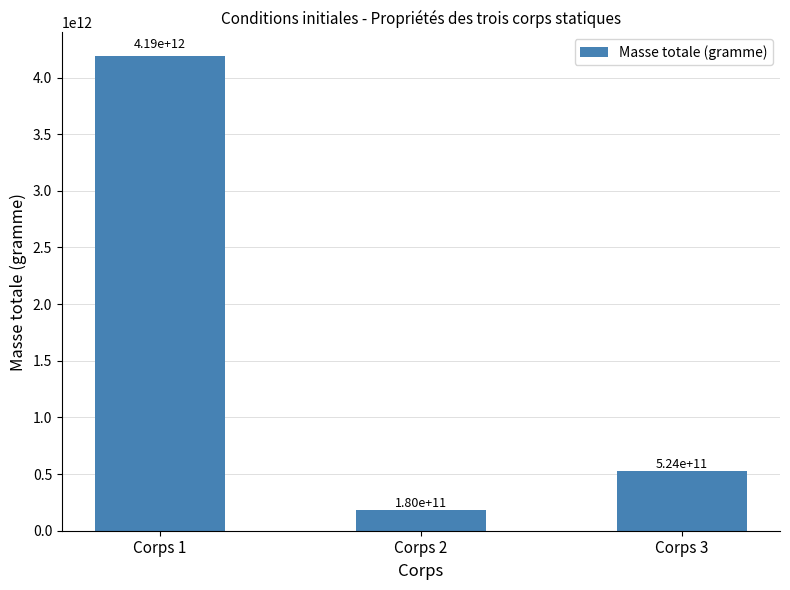

How many data points does each series have?

3